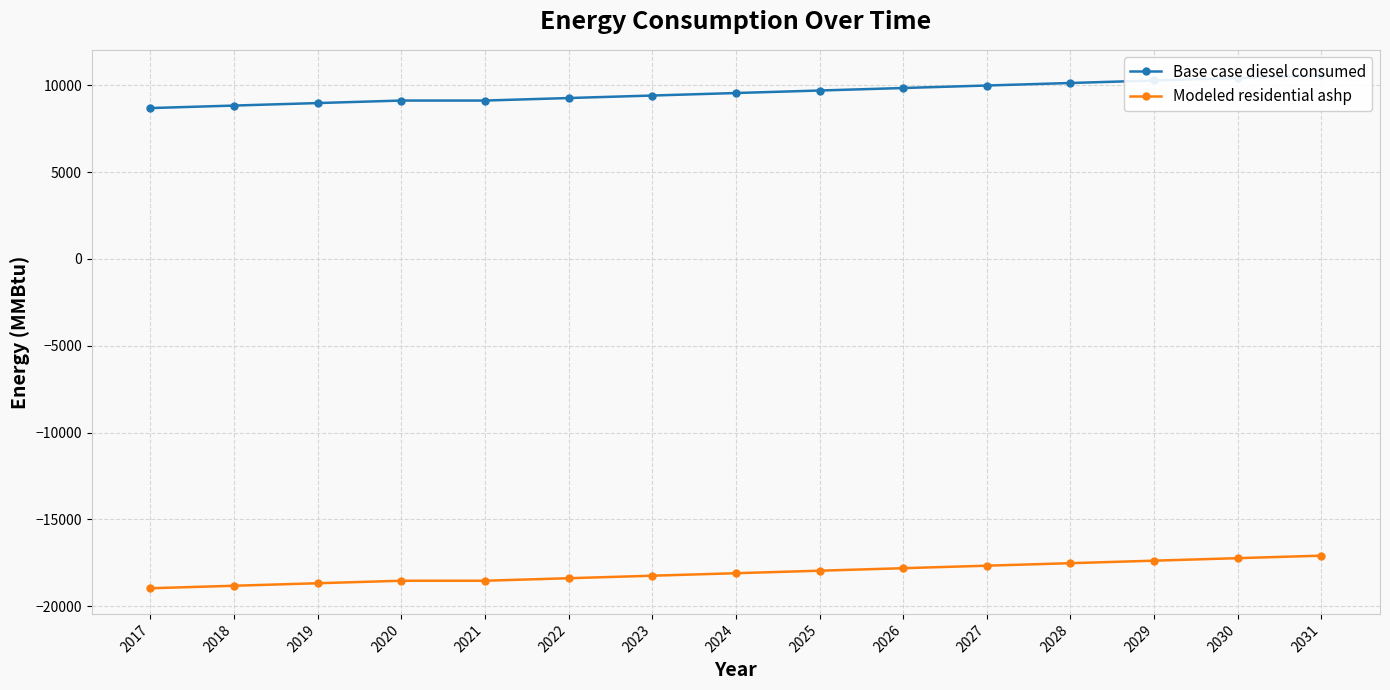

What value does the Base case diesel consumed series have at 2021?

9122.6